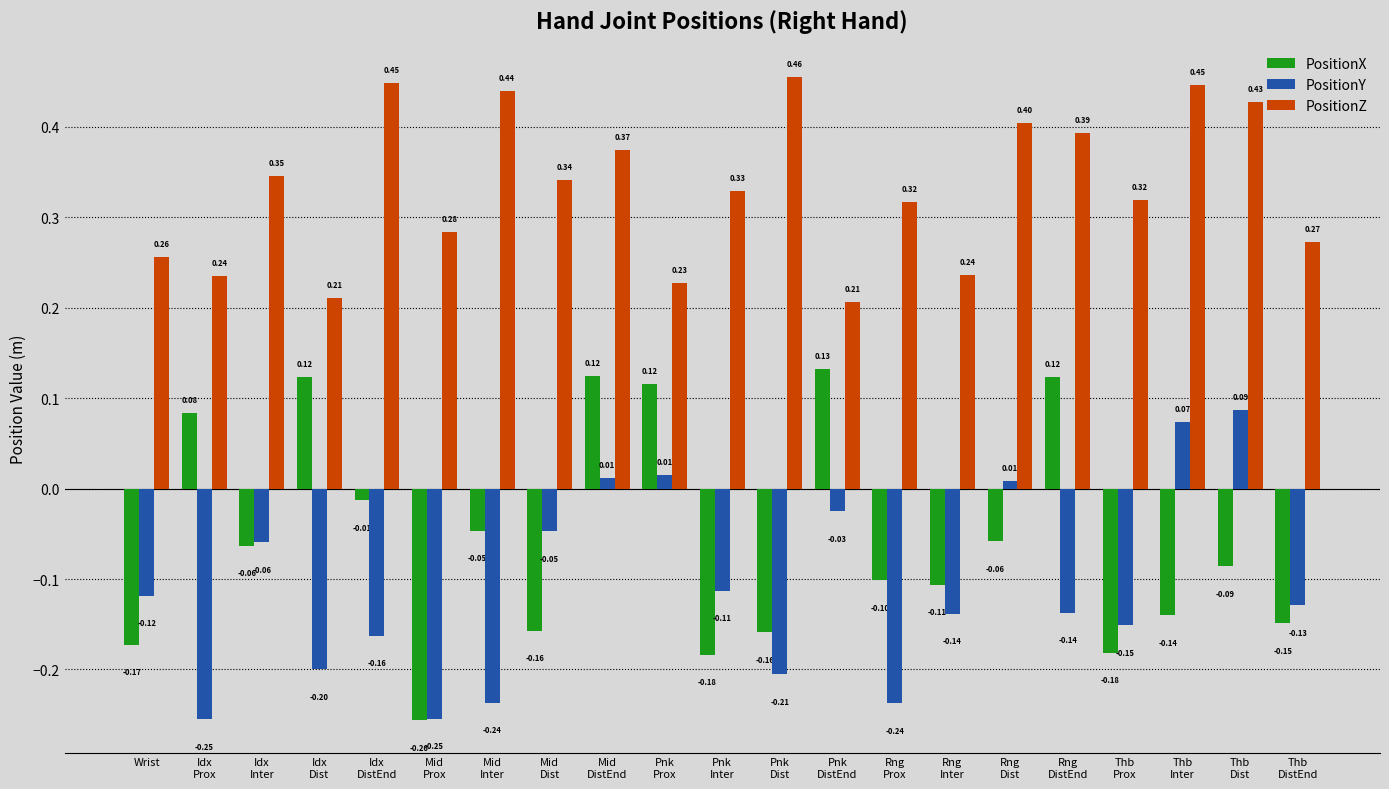

Rank the series by their maximum value, from lowest to highest.

PositionY, PositionX, PositionZ